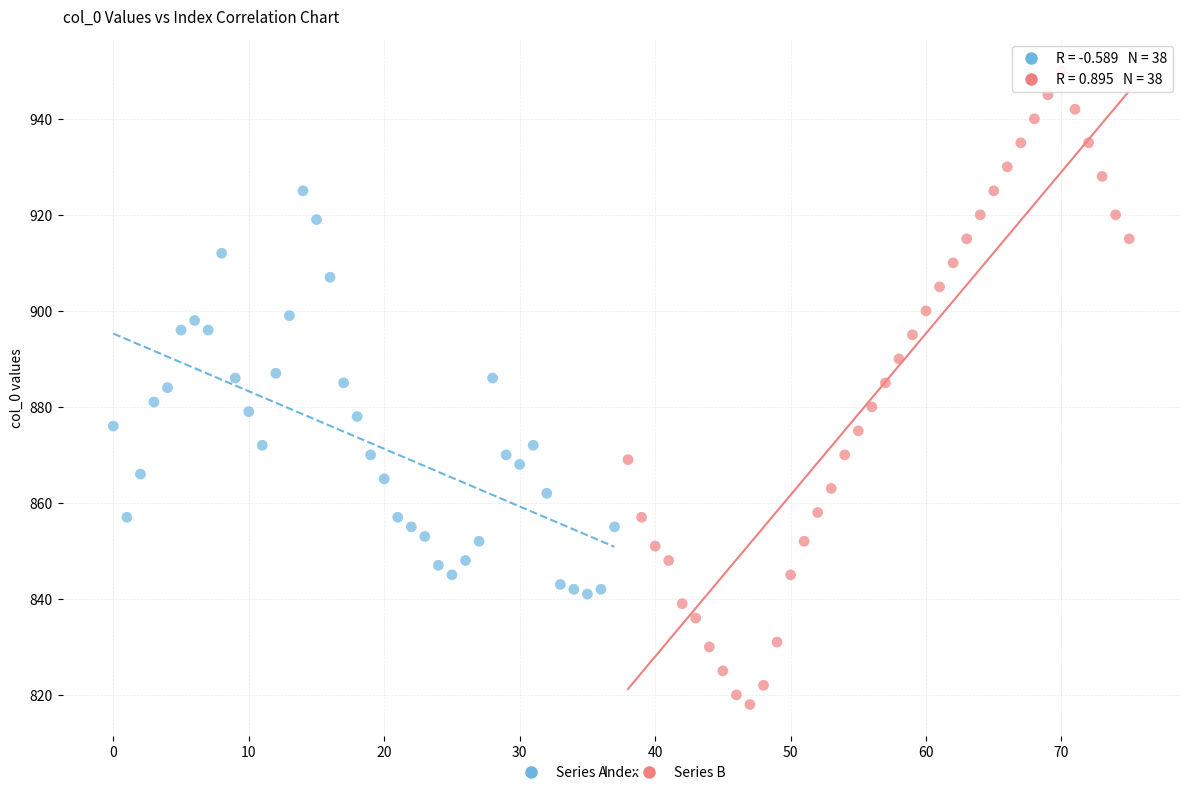

Which series reaches the minimum Y coordinate?

Series B